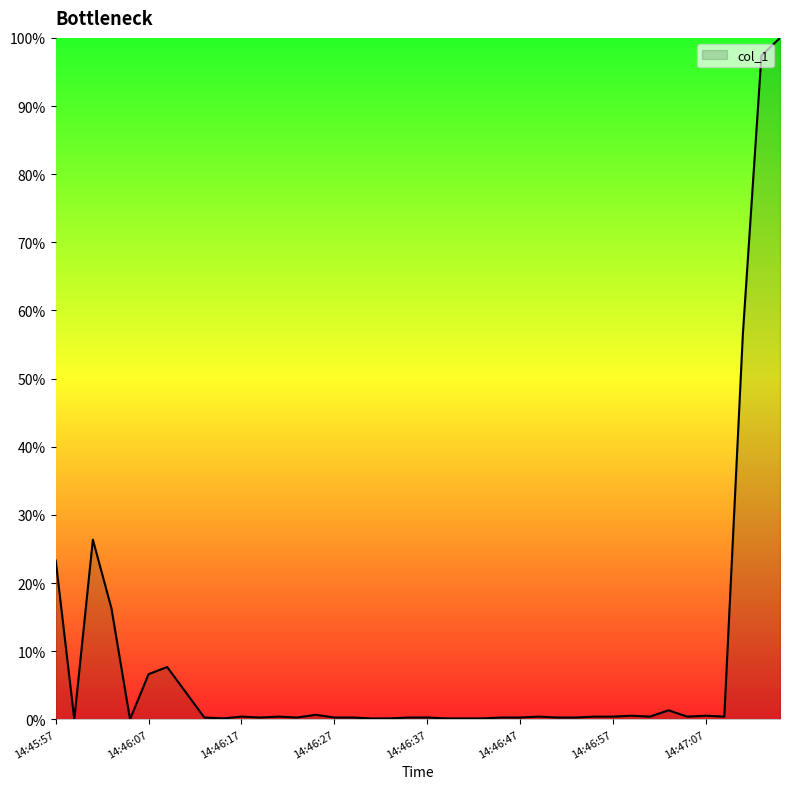

What is the difference between the maximum and minimum values?

100.0